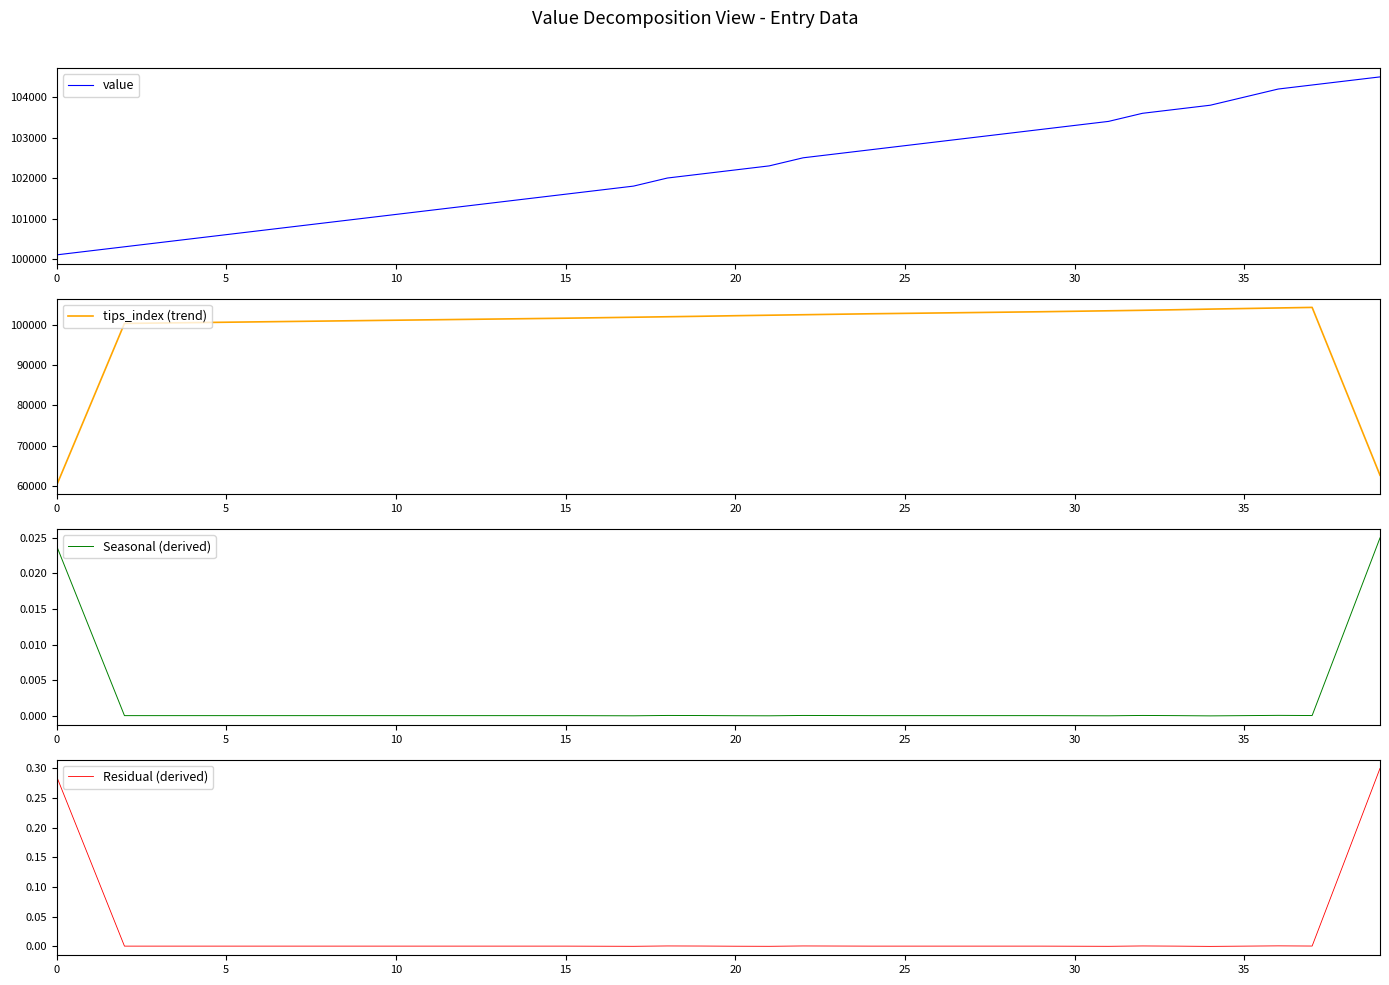

What is the highest value of the value series?

104501